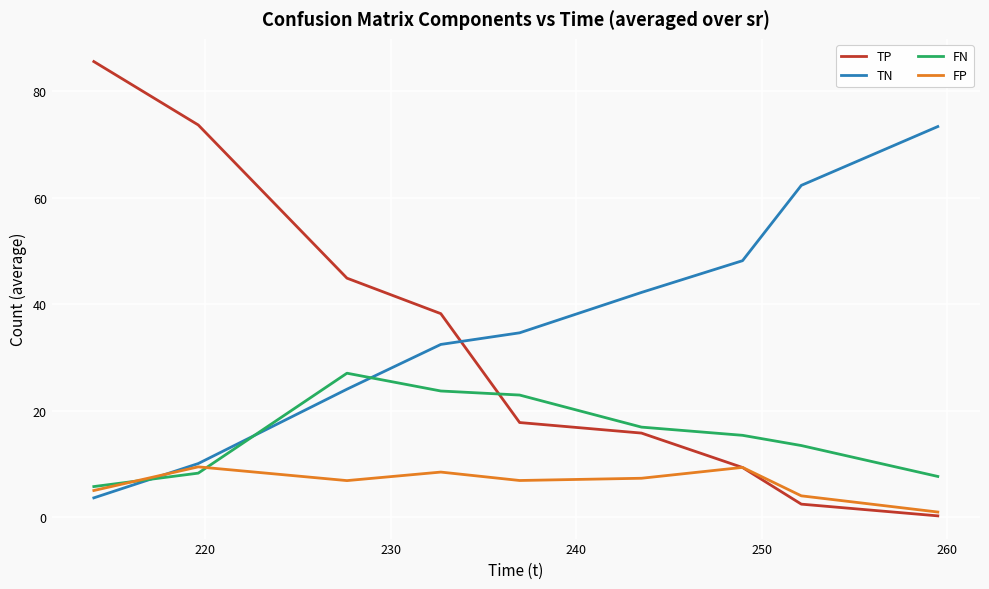

What is the highest value of the TN series?

73.4